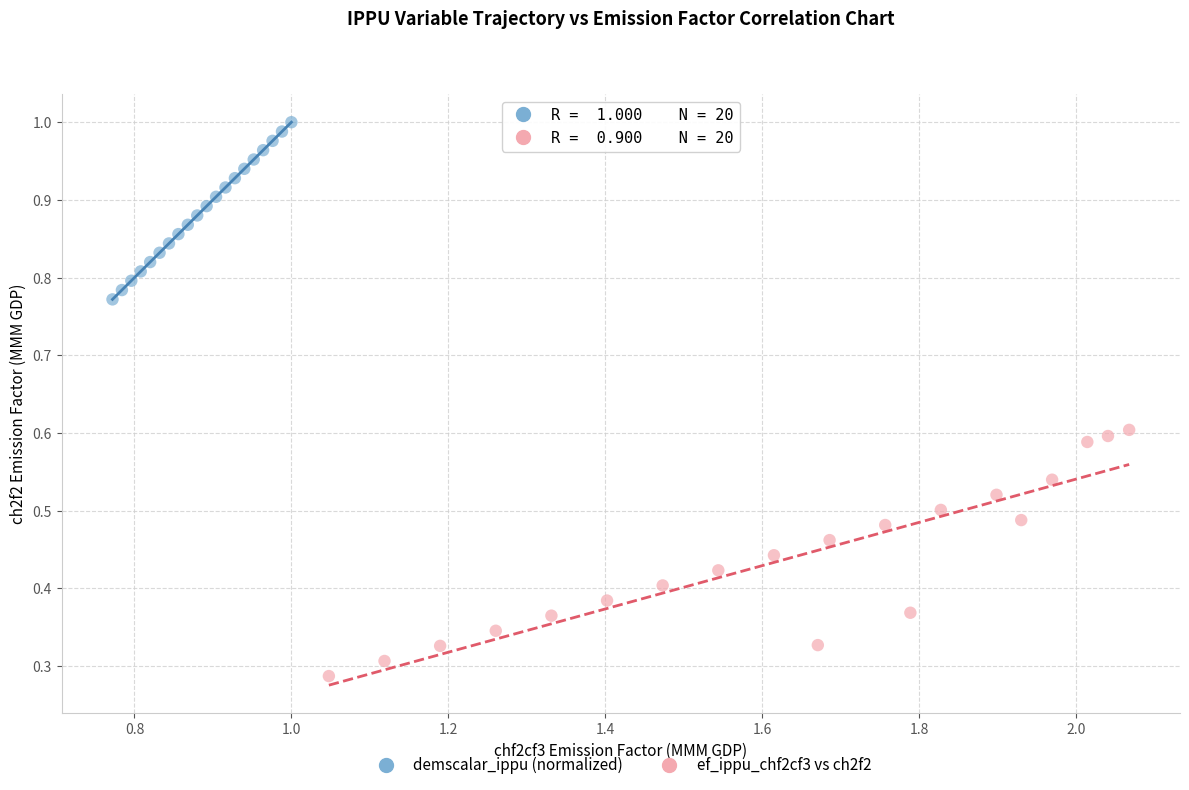

Which series has the largest Y range (max minus min)?

ef_ippu_chf2cf3 vs ch2f2